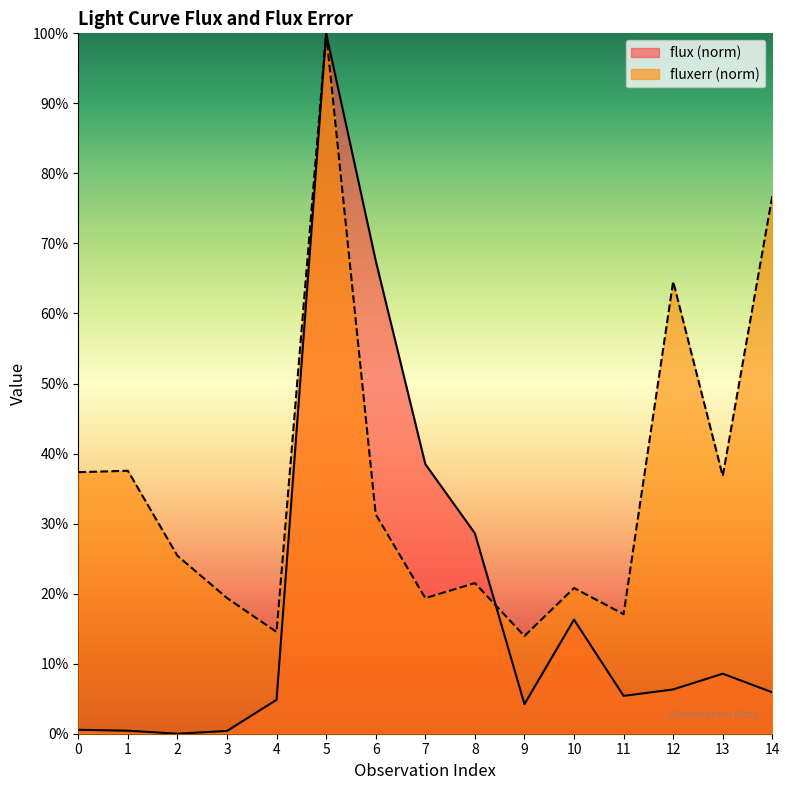

Is it true that flux equals 46.0 at 6?

False